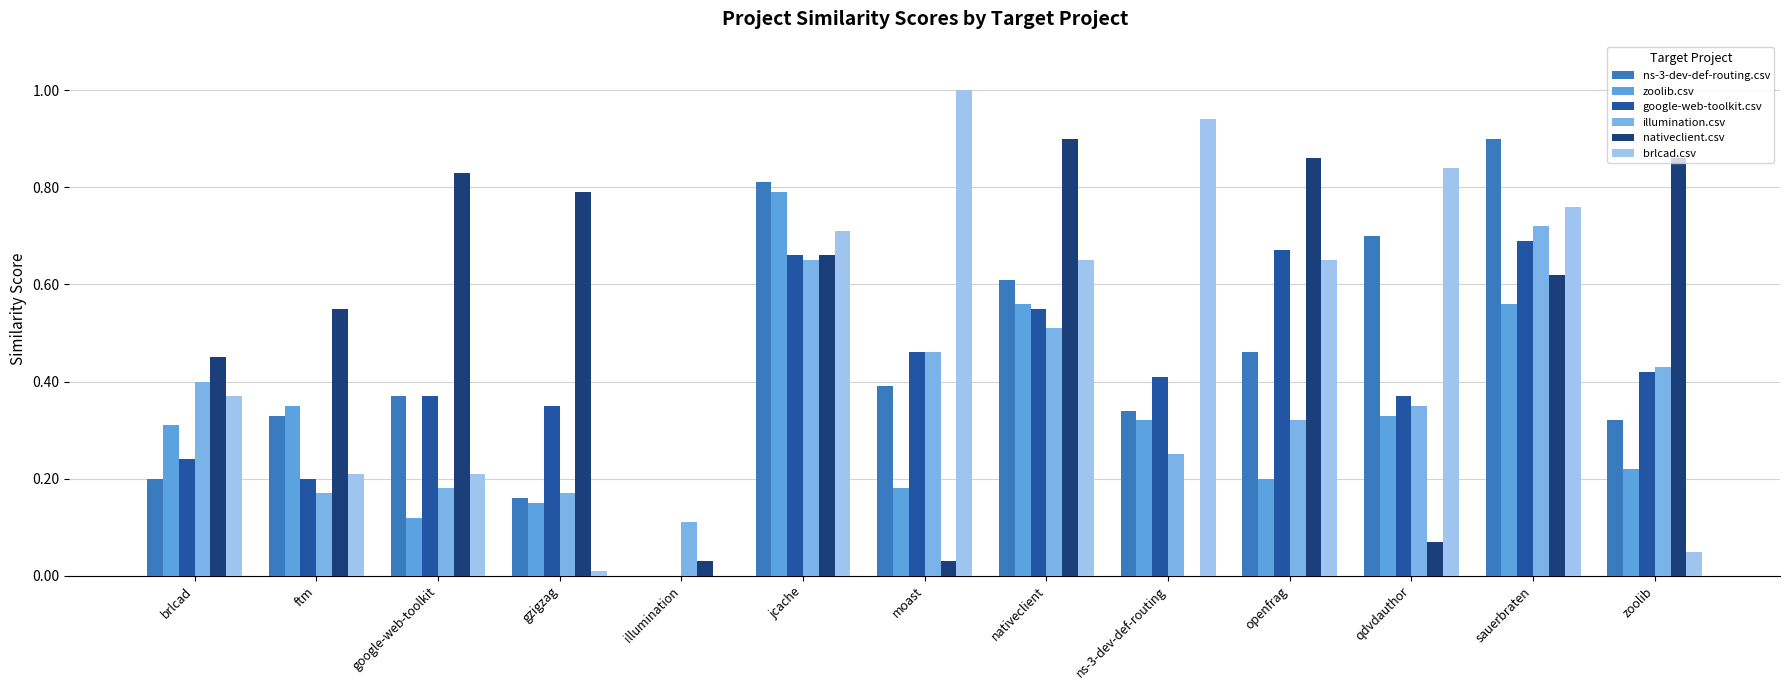

At which label does ns-3-dev-def-routing.csv reach its peak?

sauerbraten